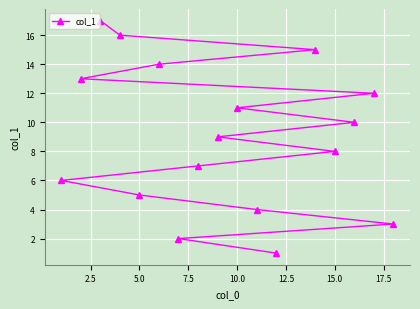

True or false: the data shows 8 at 15.0.

True